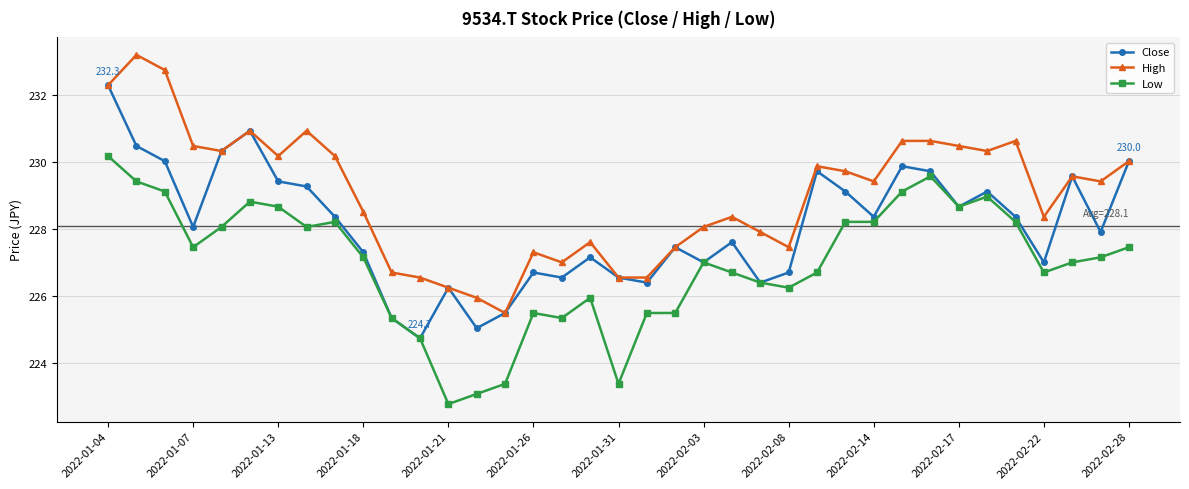

Rank the series by their maximum value, from lowest to highest.

Low, Close, High